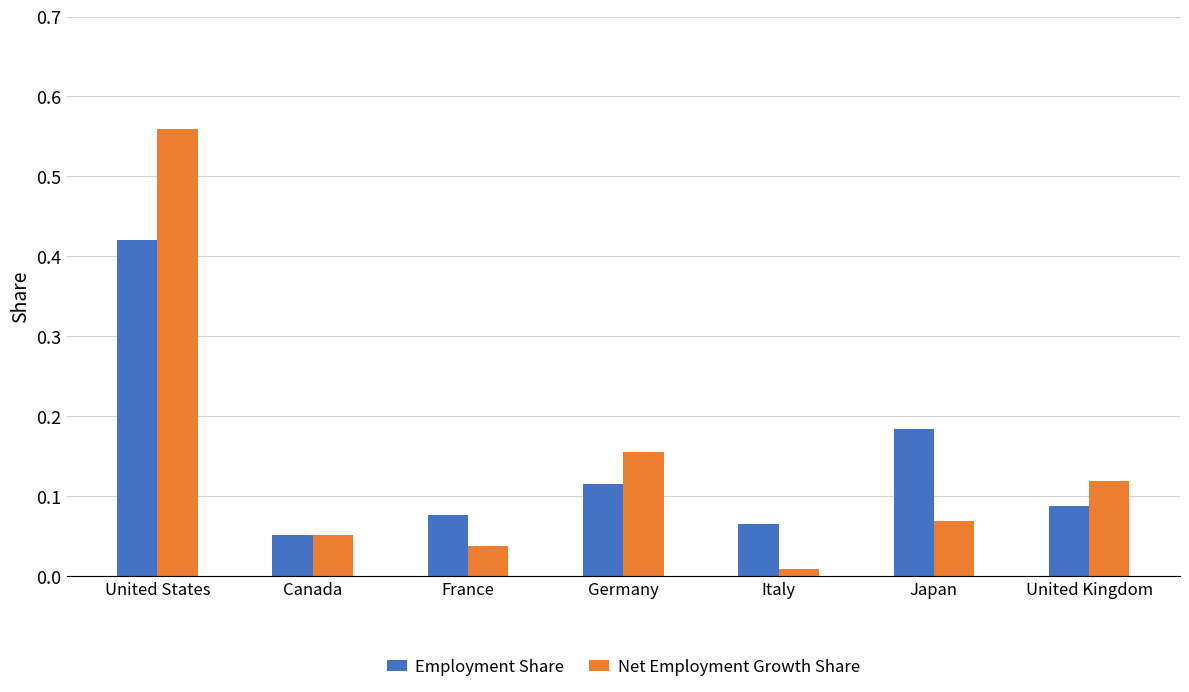

Which category has the highest value in the Net Employment Growth Share series?

United States